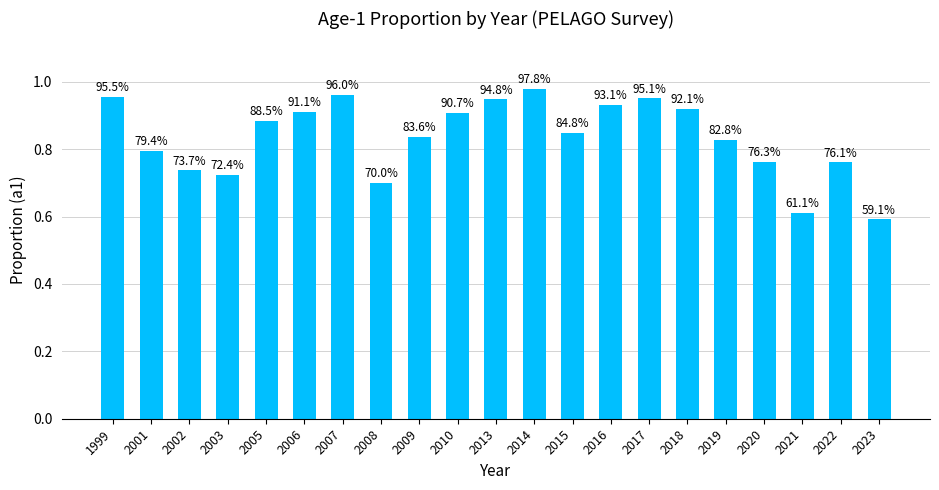

What is the change in value from 2006 to 2014?

+0.1